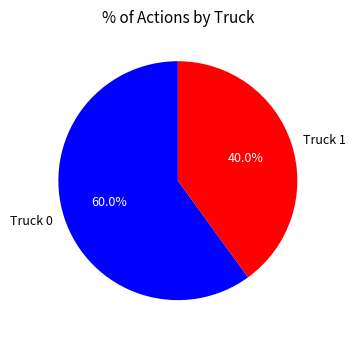

Rank the categories by value from highest to lowest.

Truck 0, Truck 1